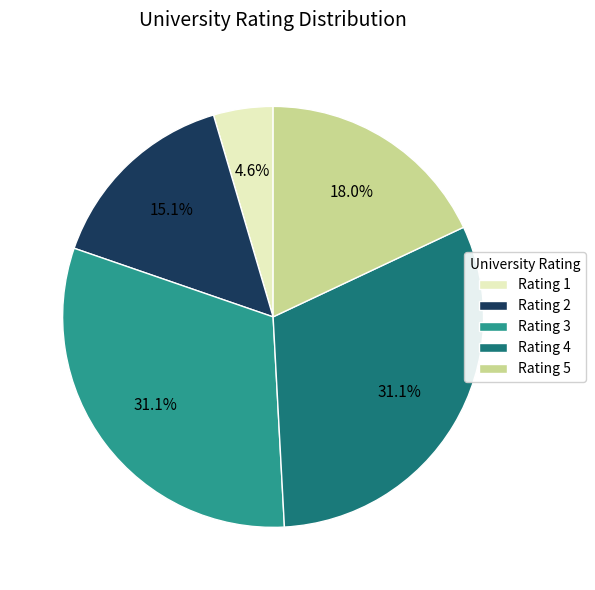

Does Rating 4 represent more than half of the total?

No